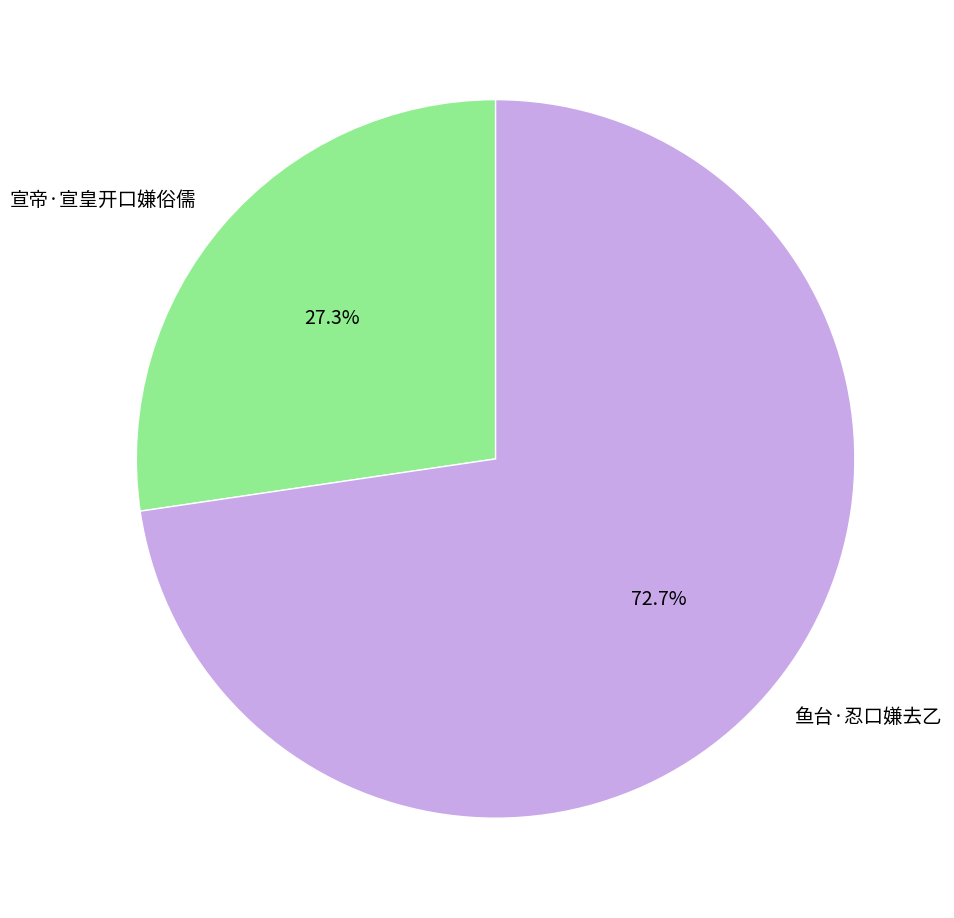

To the nearest percent, what percentage of the pie is 鱼台·忍口嫌去乙?

73%